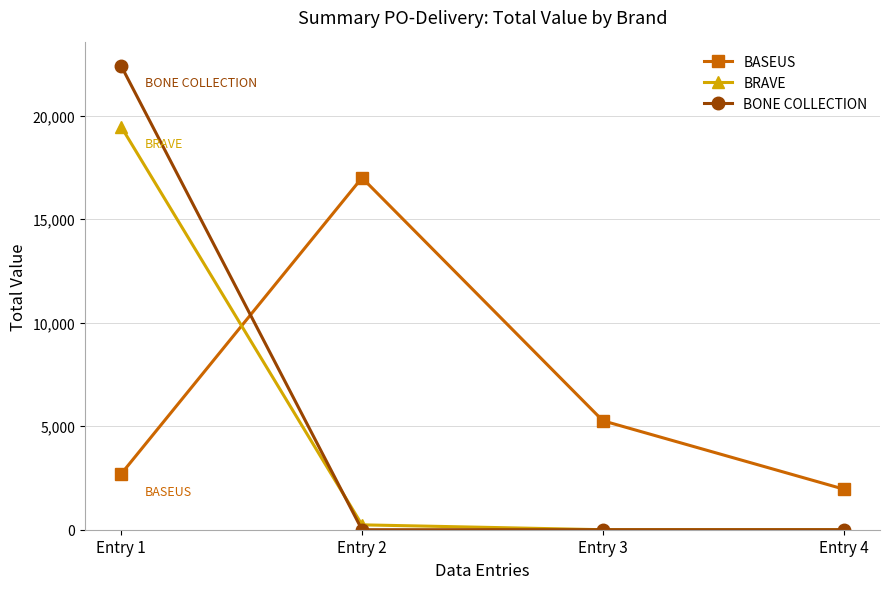

How many categories are shown in the chart?

4